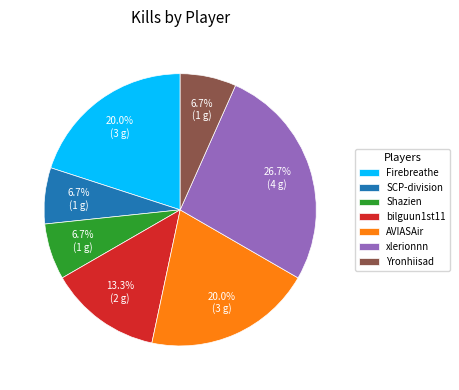

Which category has the biggest portion of the pie?

xlerionnn